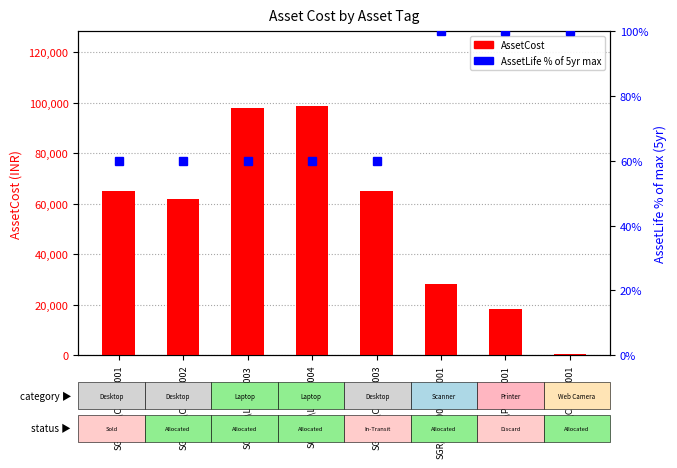

Reading right to left, list all the values displayed in this chart.

AssetCost: SGR\CAM\00001=649	SGR\PRT\00001=18500	SGR/SCN/0000100001=28250	SGR\HO\CPU\00003=65000	SGR\HO\LAP\00004=98765	SGR\HO\LAP\00003=97830	SGR\HO\CPU\00002=61830	SGR\HO\CPU\00001=65000
AssetLife % (of 5yr max): SGR\CAM\00001=100	SGR\PRT\00001=100	SGR/SCN/0000100001=100	SGR\HO\CPU\00003=60	SGR\HO\LAP\00004=60	SGR\HO\LAP\00003=60	SGR\HO\CPU\00002=60	SGR\HO\CPU\00001=60